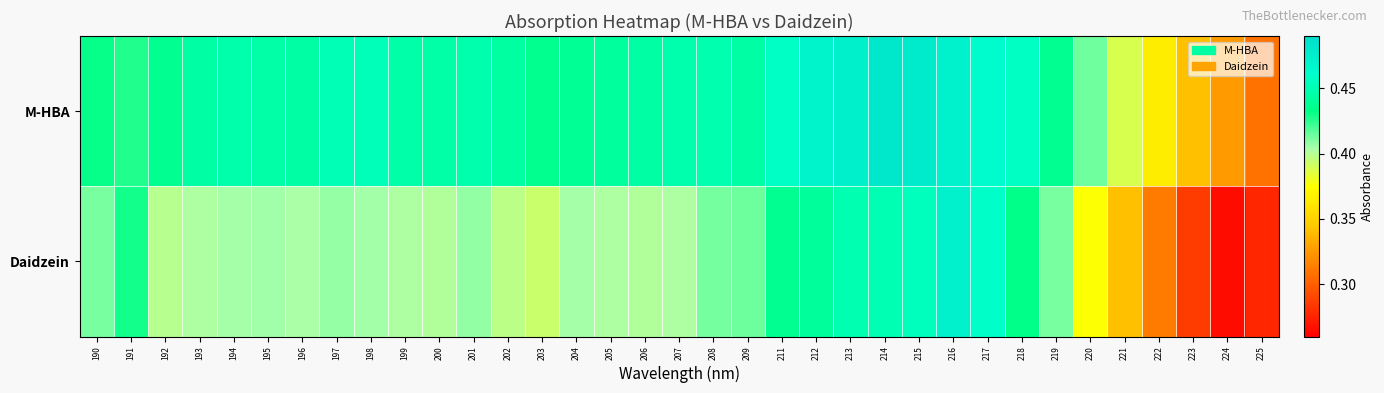

What is the smallest value displayed?

0.3